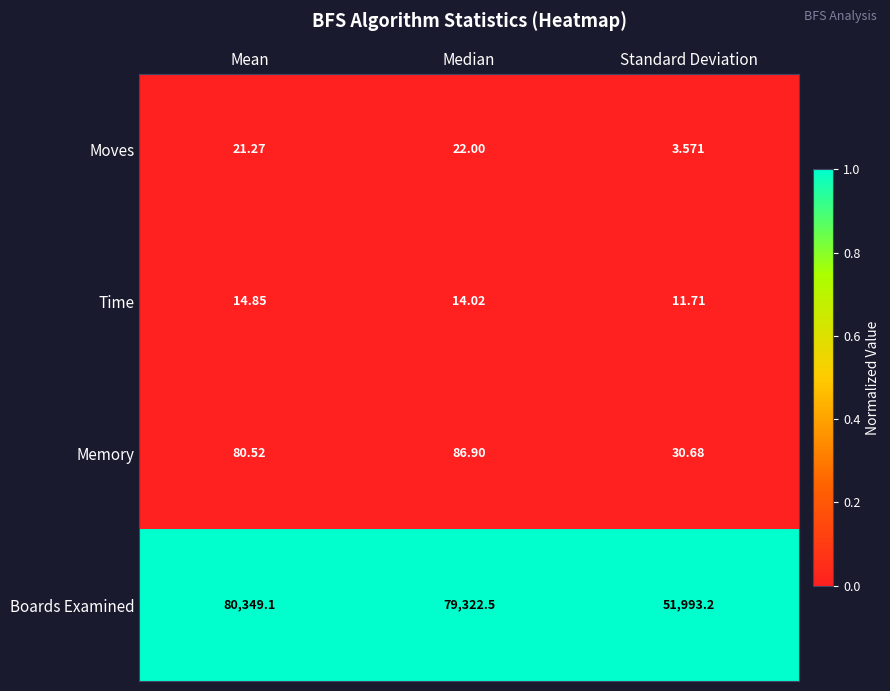

Which series has the largest total across all categories?

Boards Examined